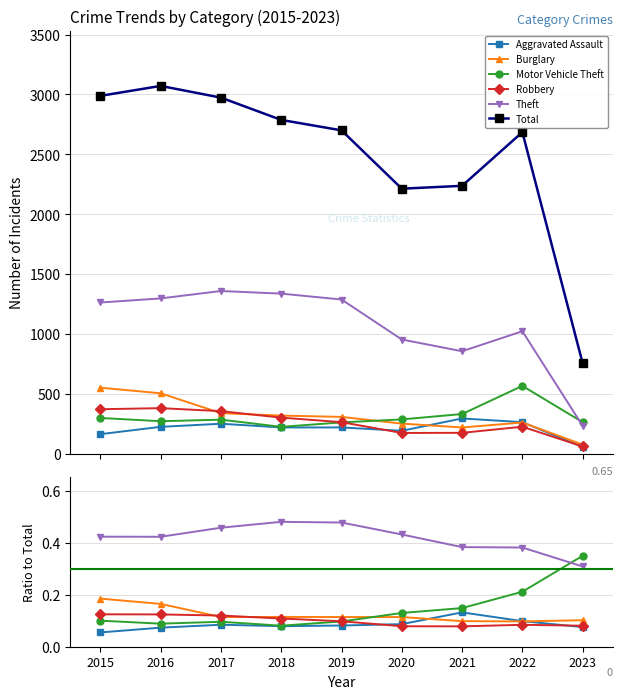

Which label corresponds to the largest value in the chart?

2016